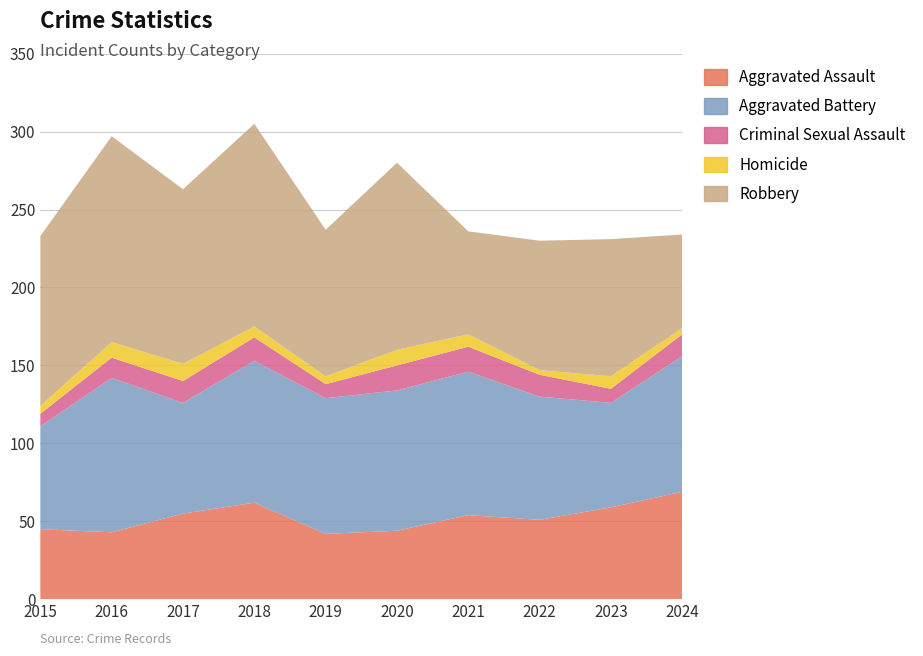

Is it true that Robbery equals 109 at 2015?

True